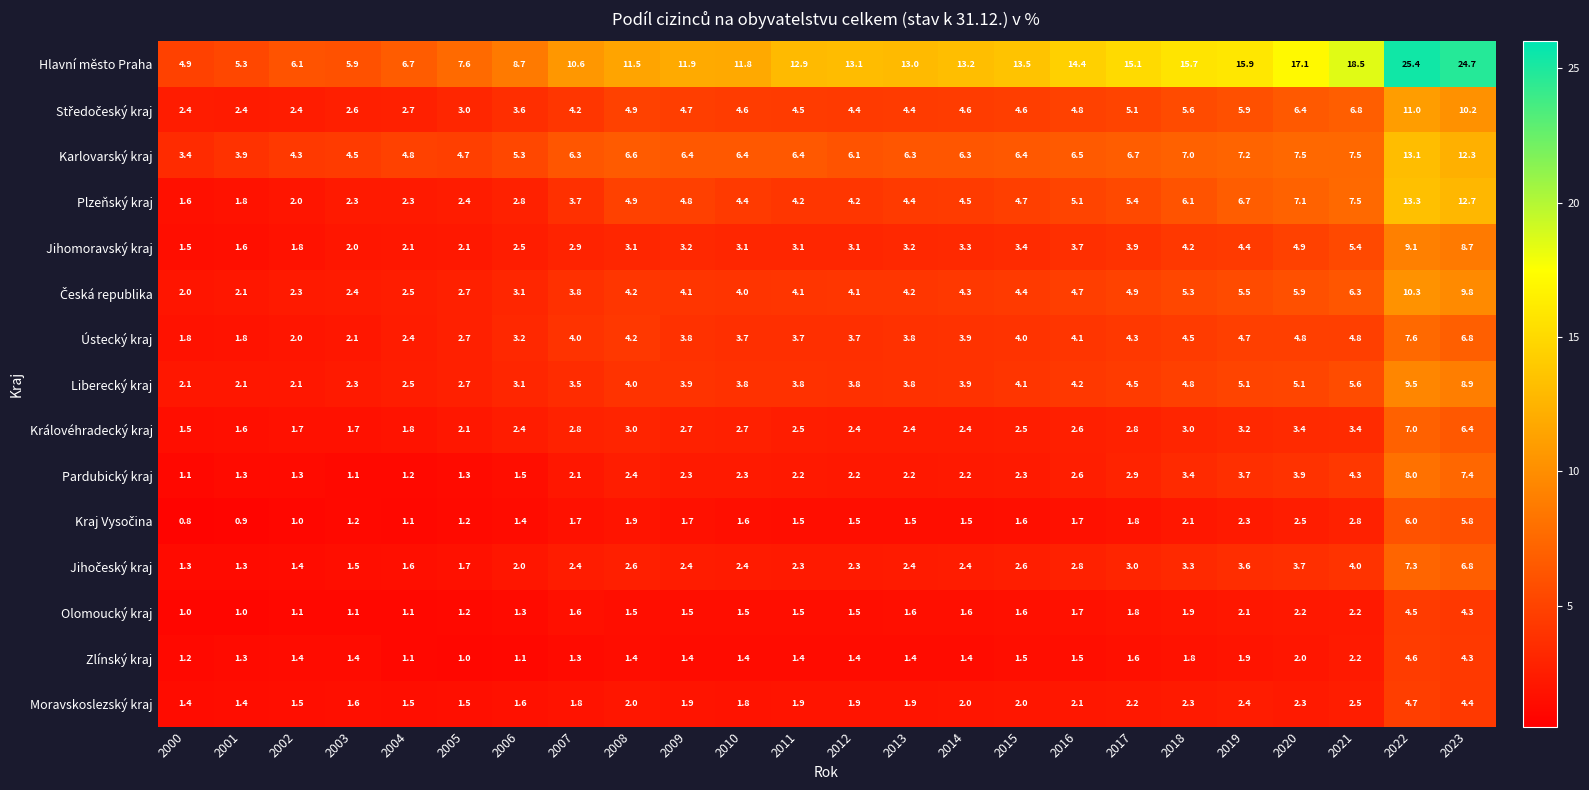

Which series has the largest total across all categories?

Hlavní město Praha